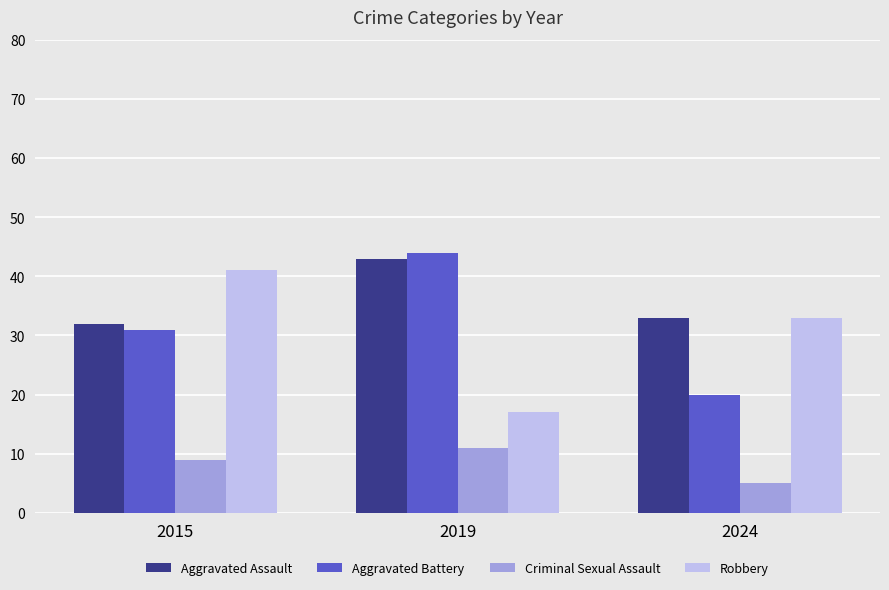

How many groups of bars are there?

3